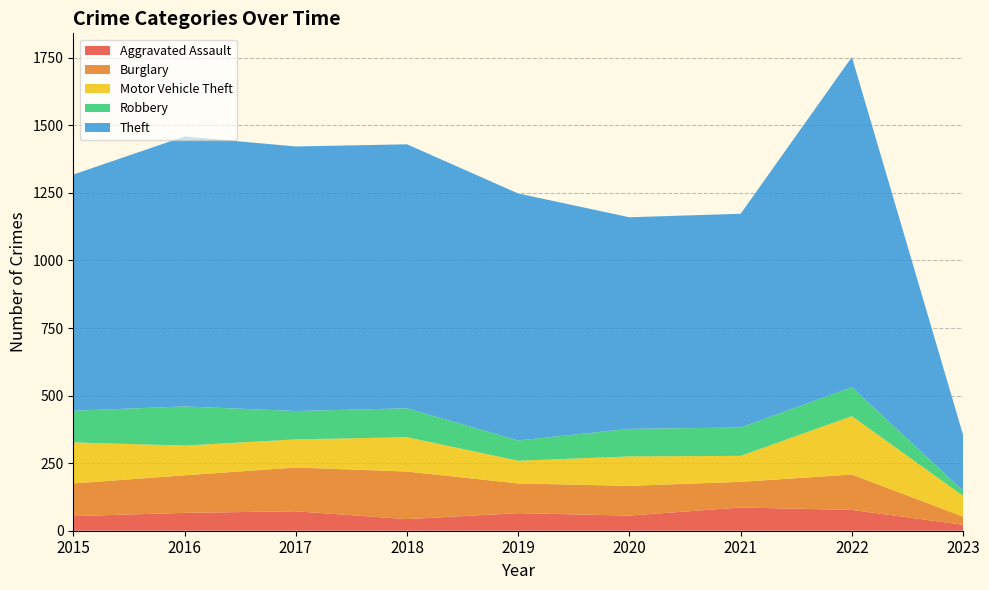

Reading left to right, extract all data points from this chart.

Aggravated Assault: 2015=54	2016=66	2017=72	2018=43	2019=65	2020=56	2021=86	2022=77	2023=22
Burglary: 2015=121	2016=139	2017=162	2018=176	2019=110	2020=110	2021=95	2022=131	2023=30
Motor Vehicle Theft: 2015=152	2016=110	2017=104	2018=127	2019=84	2020=109	2021=96	2022=216	2023=77
Robbery: 2015=117	2016=145	2017=105	2018=107	2019=75	2020=102	2021=105	2022=107	2023=19
Theft: 2015=874	2016=999	2017=979	2018=977	2019=914	2020=783	2021=791	2022=1222	2023=206